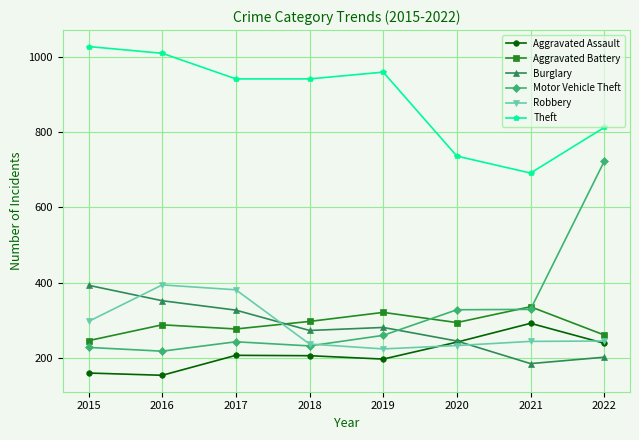

Between 2015 and 2019, which series saw the biggest shift?

Burglary